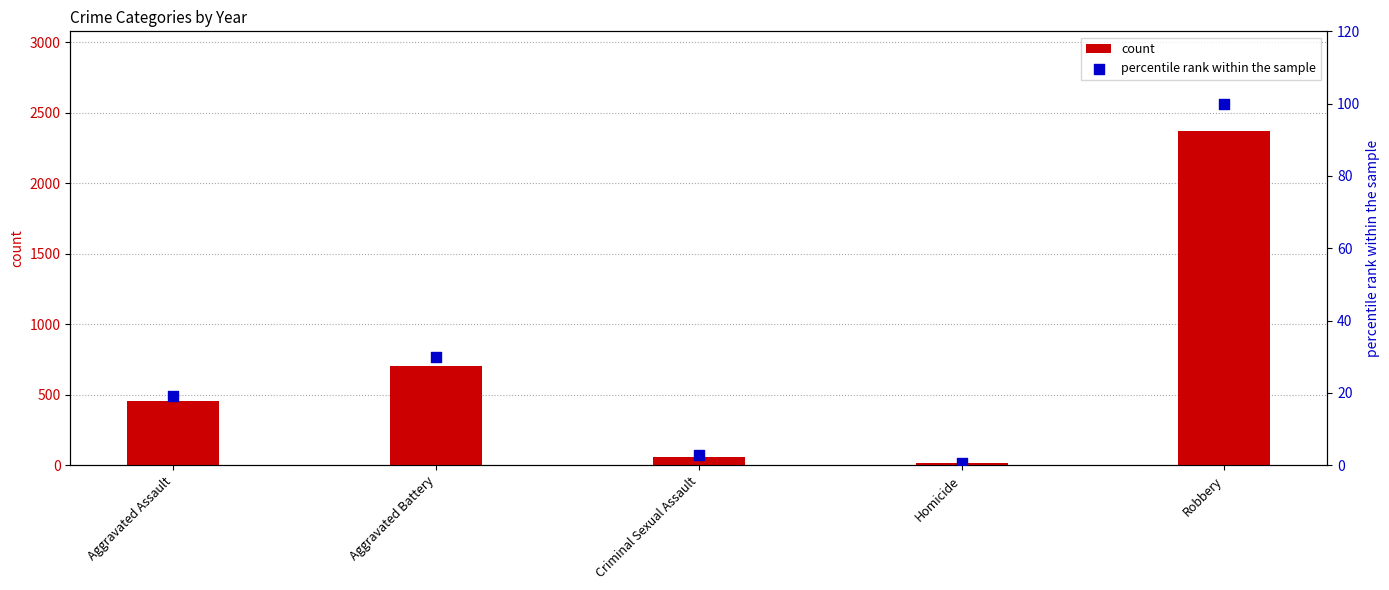

What are all the series names shown in the legend?

count, percentile rank within the sample